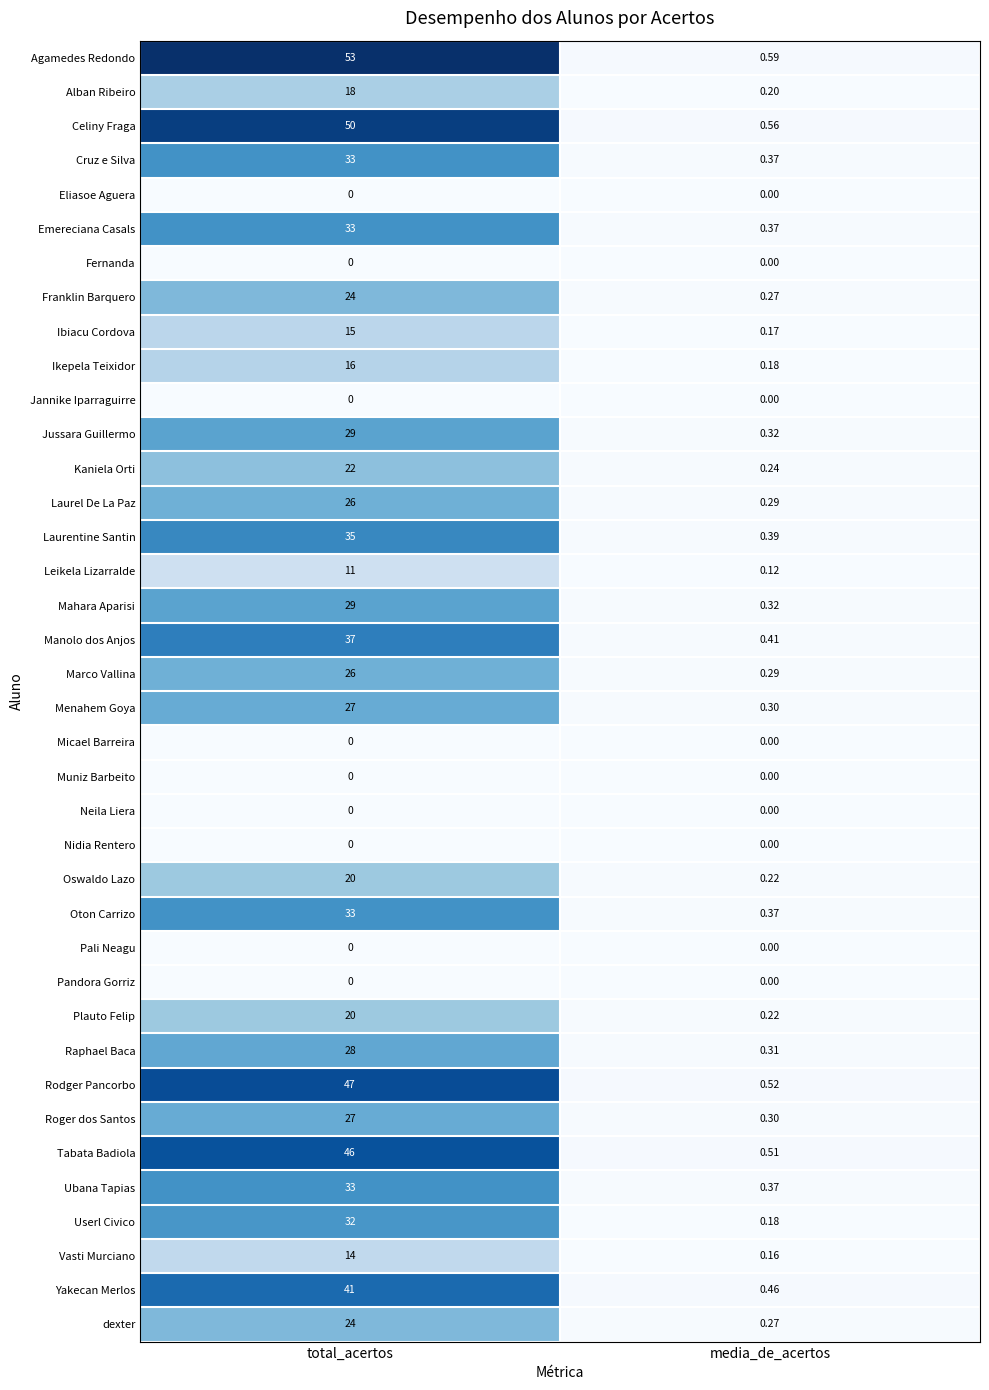

List the labels in order of Raphael Baca value, largest first.

total_acertos, media_de_acertos